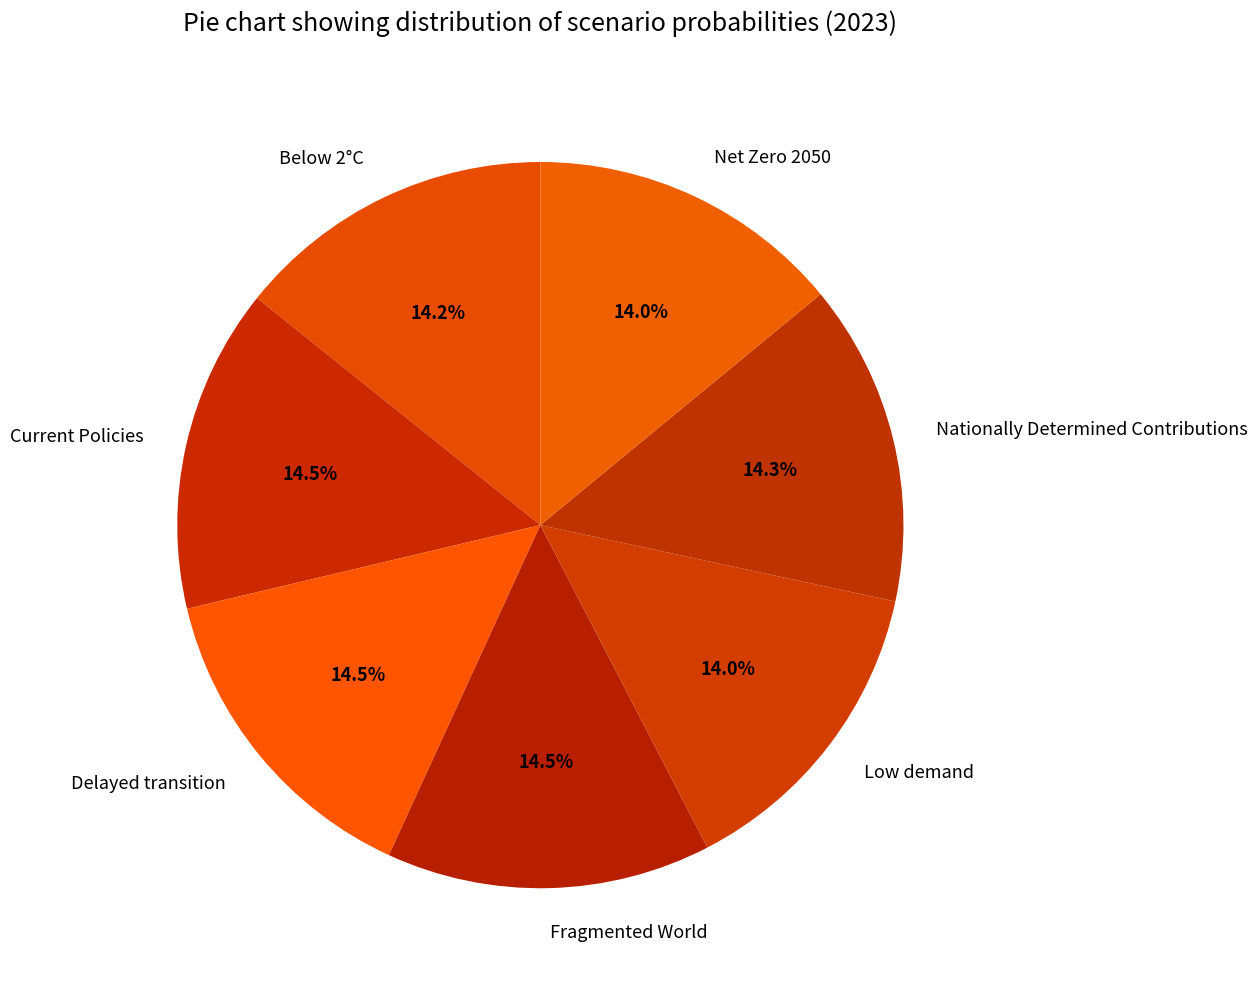

How much of the chart is everything except Current Policies?

85.5%